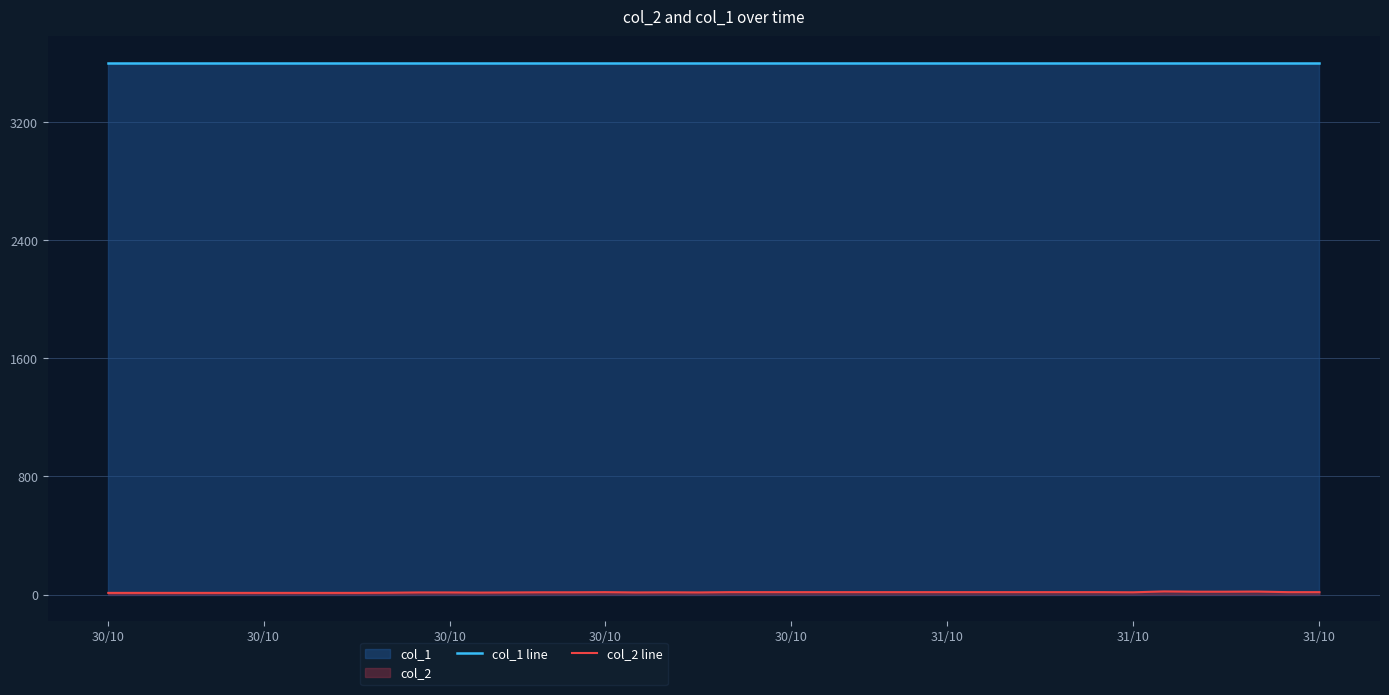

Which series has the largest total across all categories?

col_1 line